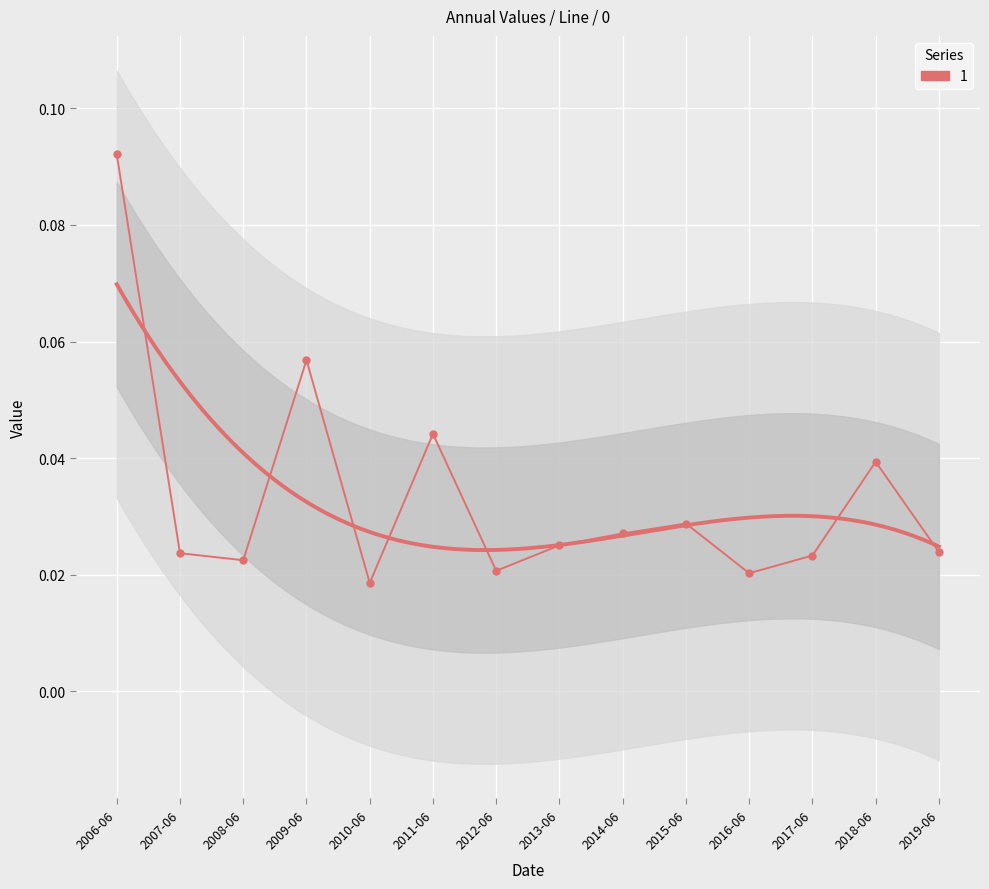

The value at 2014-06 is 0.0. True or false?

True